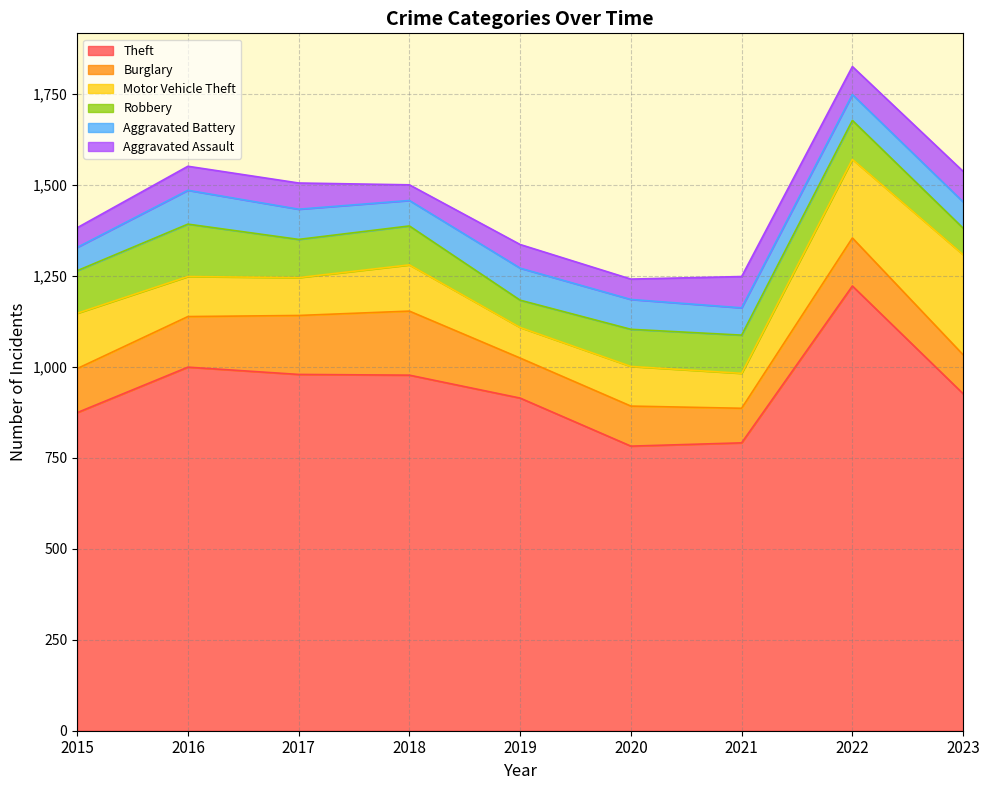

True or false: Aggravated Assault has more than 2 interior local peaks.

True